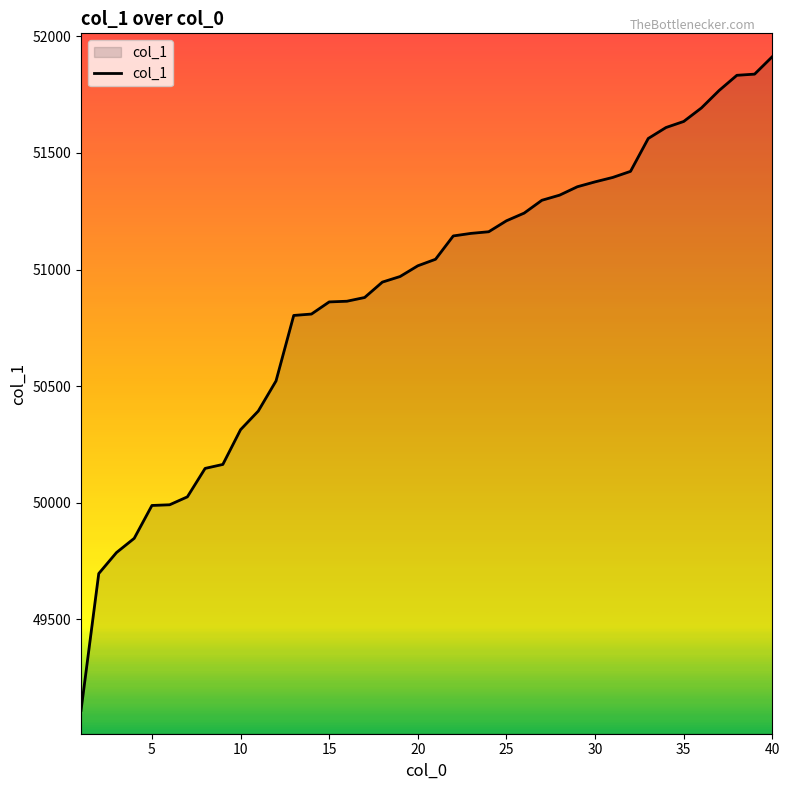

How many values are below 51044?

20